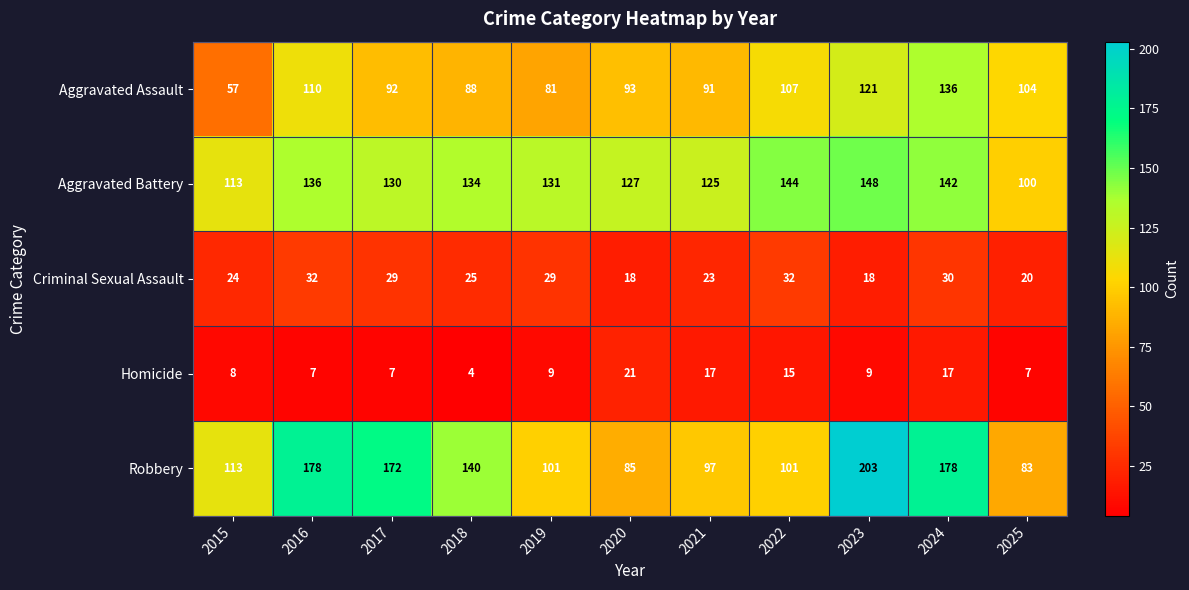

At 2024, list the series in order from largest to smallest.

Robbery, Aggravated Battery, Aggravated Assault, Criminal Sexual Assault, Homicide